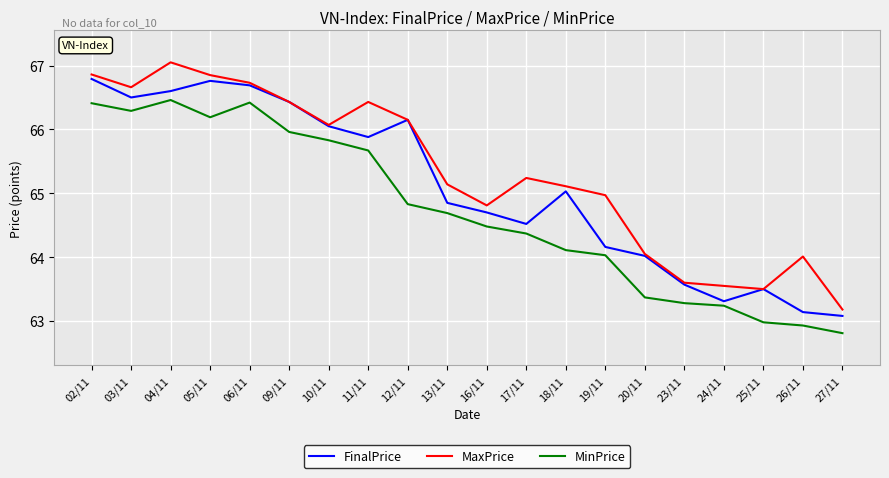

Where is the first local minimum for MaxPrice?

03/11